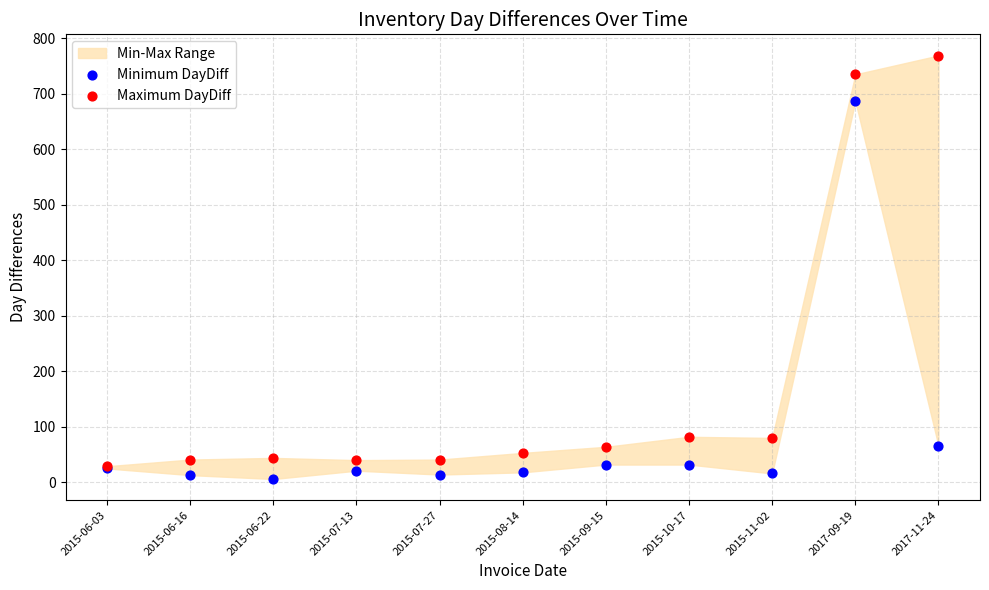

In the Maximum DayDiff series, what Y value is closest to 399?

82